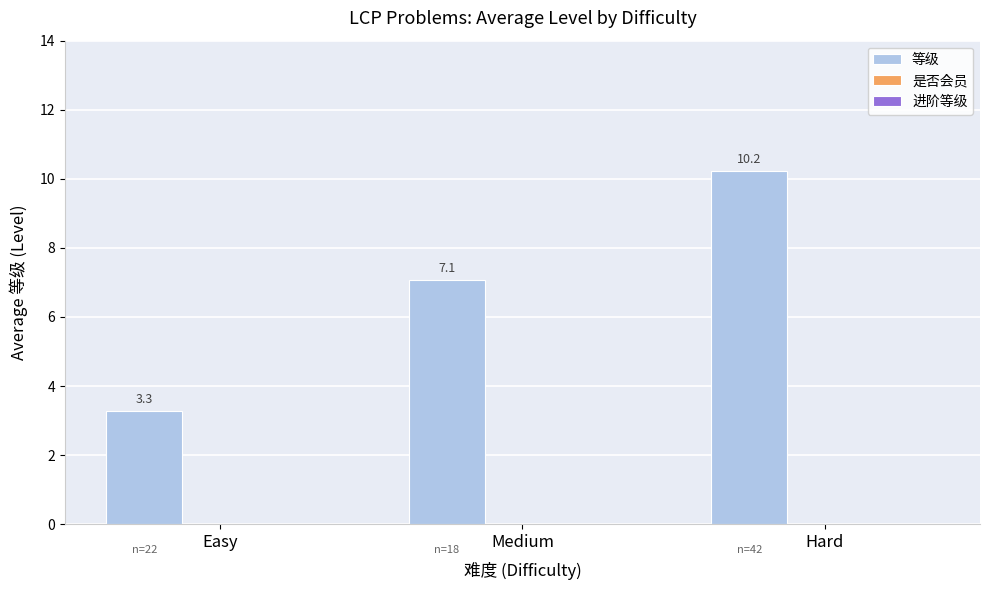

Between Easy and Hard, which is larger?

Hard